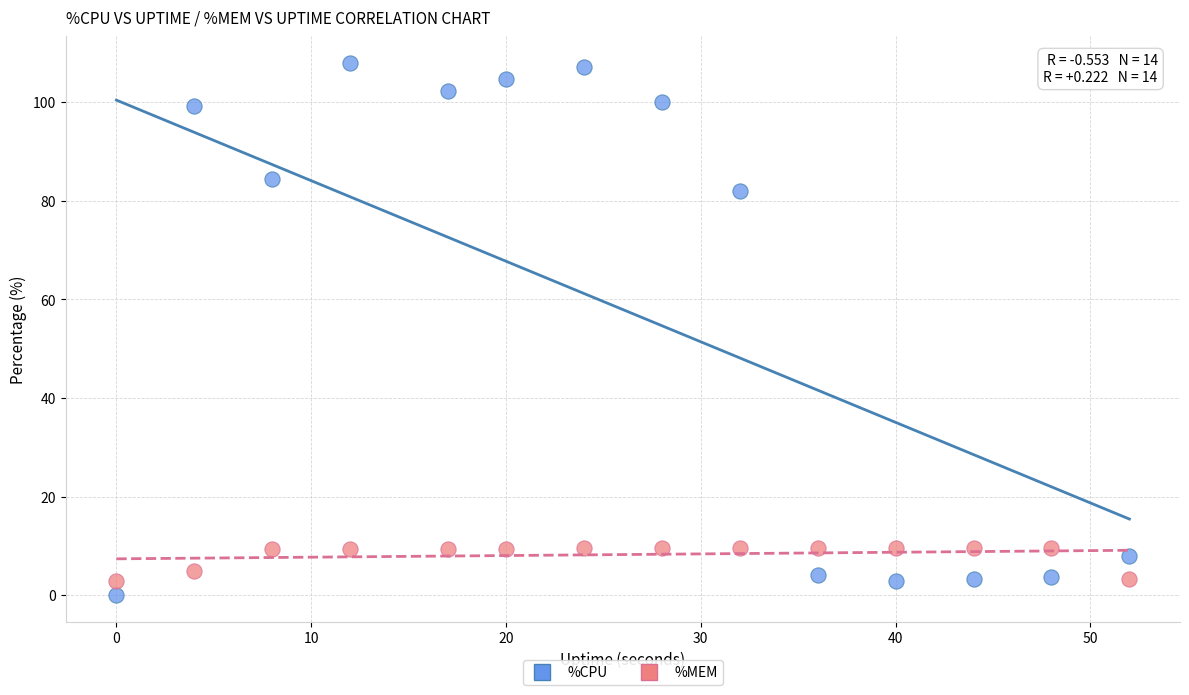

Across all data points, what is the range of Y values (max minus min)?

108.0